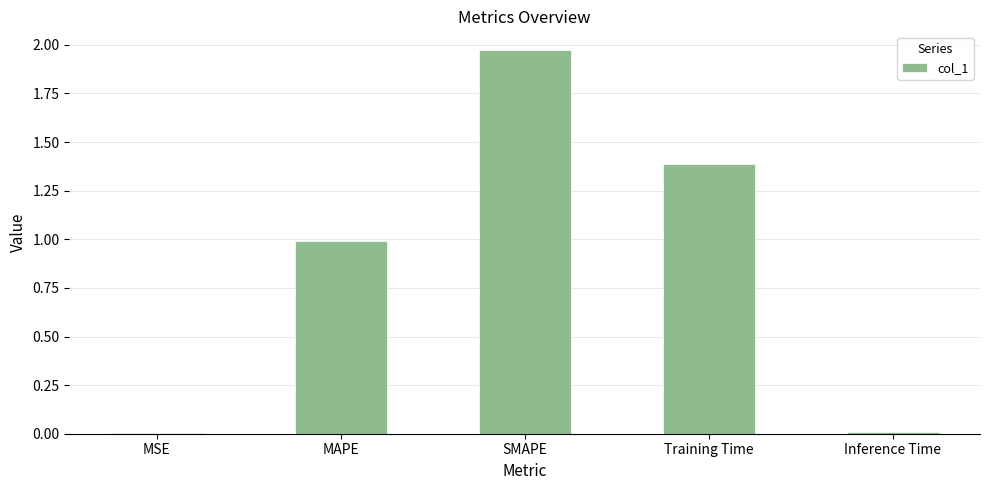

What is the sum of all values?

4.4